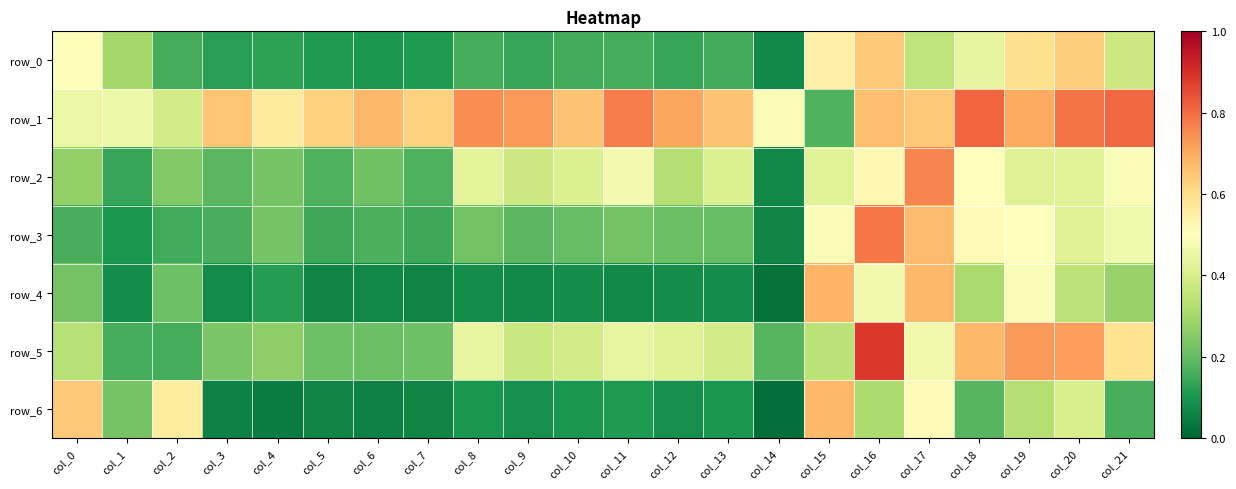

Which label corresponds to the smallest value in the chart?

col_14